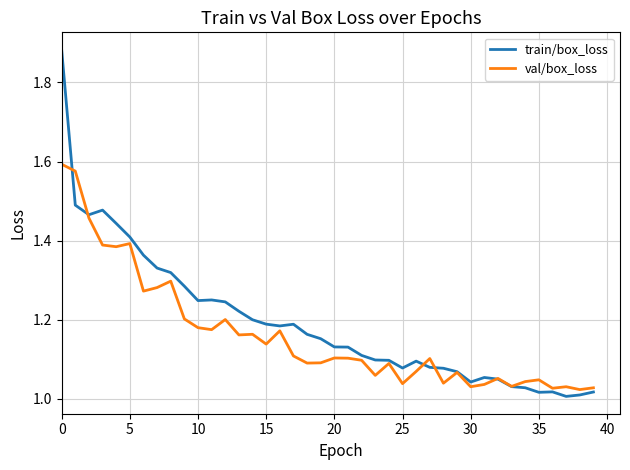

Which series has the widest spread of values?

train/box_loss